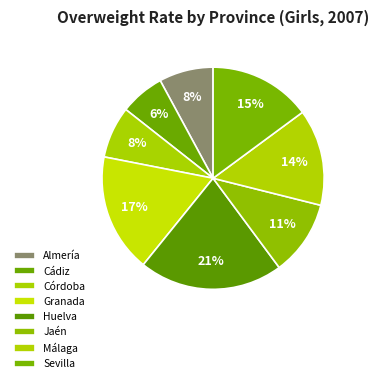

Count the number of slices in the pie.

8